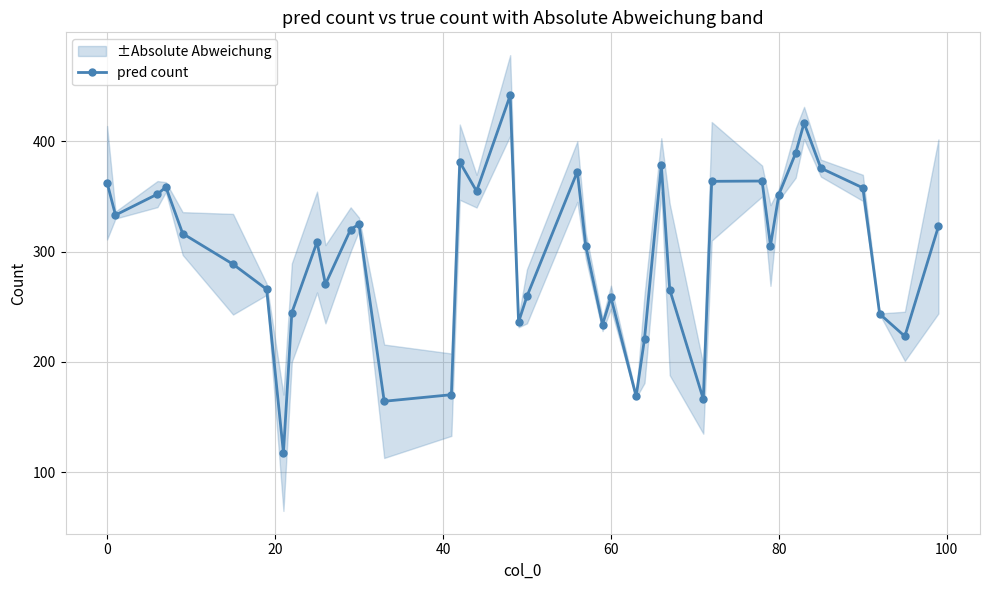

How many interior local valleys (lower than both neighbors) does the data have?

11